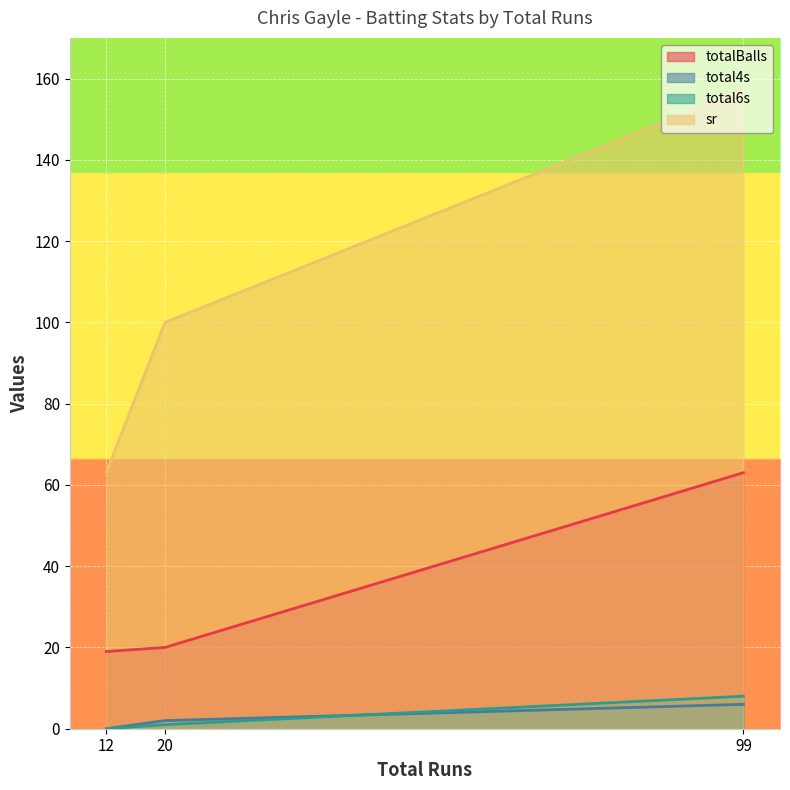

Where is total4s nearest to the value 3?

20